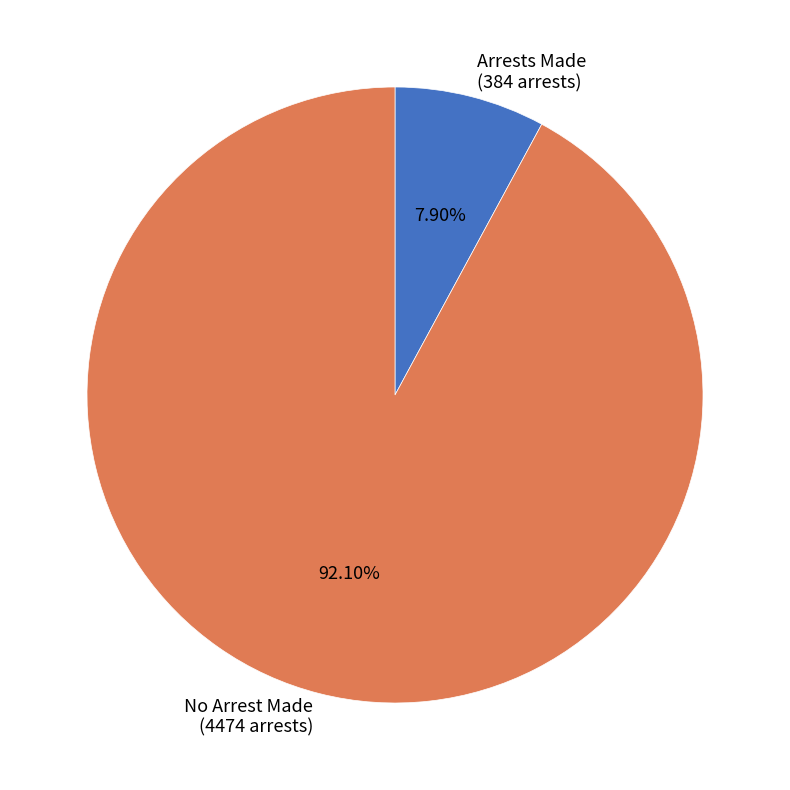

To the nearest percent, what is the average slice percentage?

50%